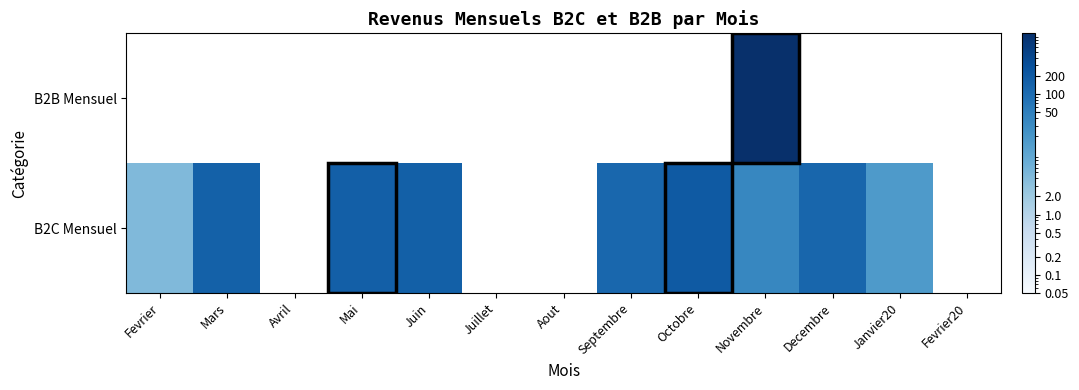

What is the highest value of the B2C Mensuel series?

206.1